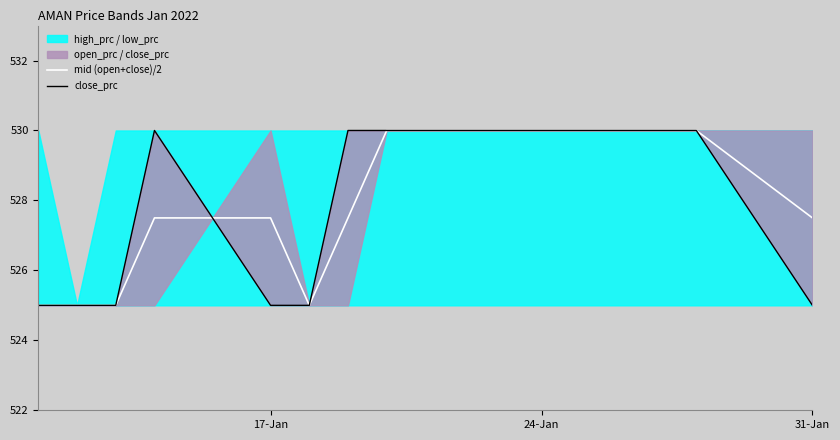

Is it true that mid (open+close)/2 equals 527.5 at 31-Jan?

True